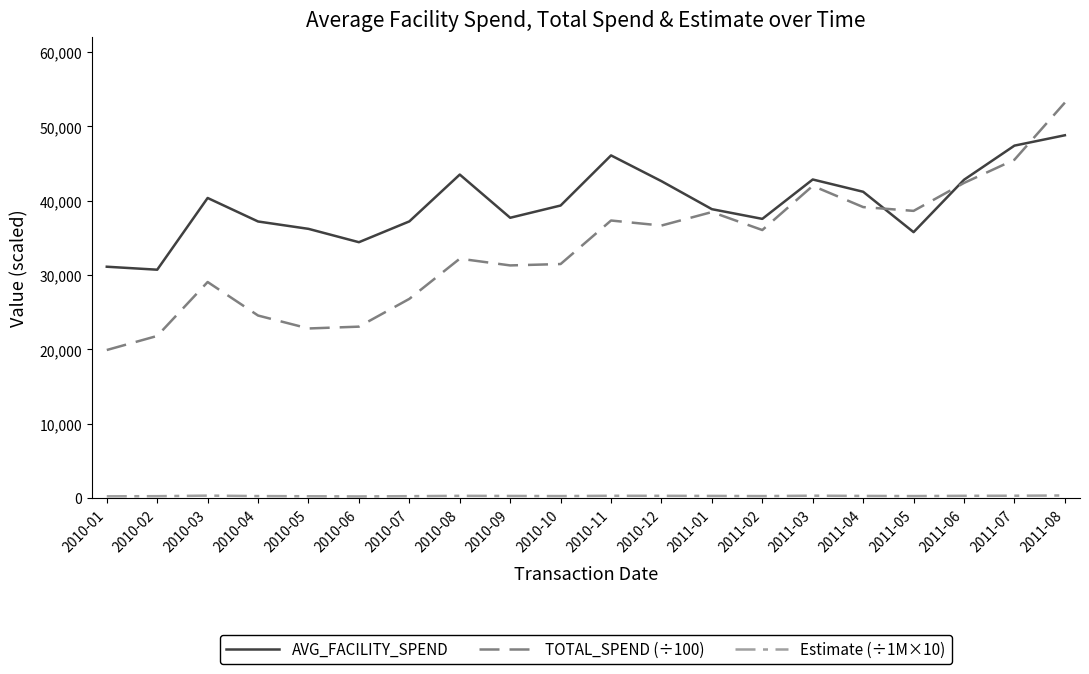

The value of TOTAL_SPEND (÷100) at 2010-07 is 37821.2. True or false?

False